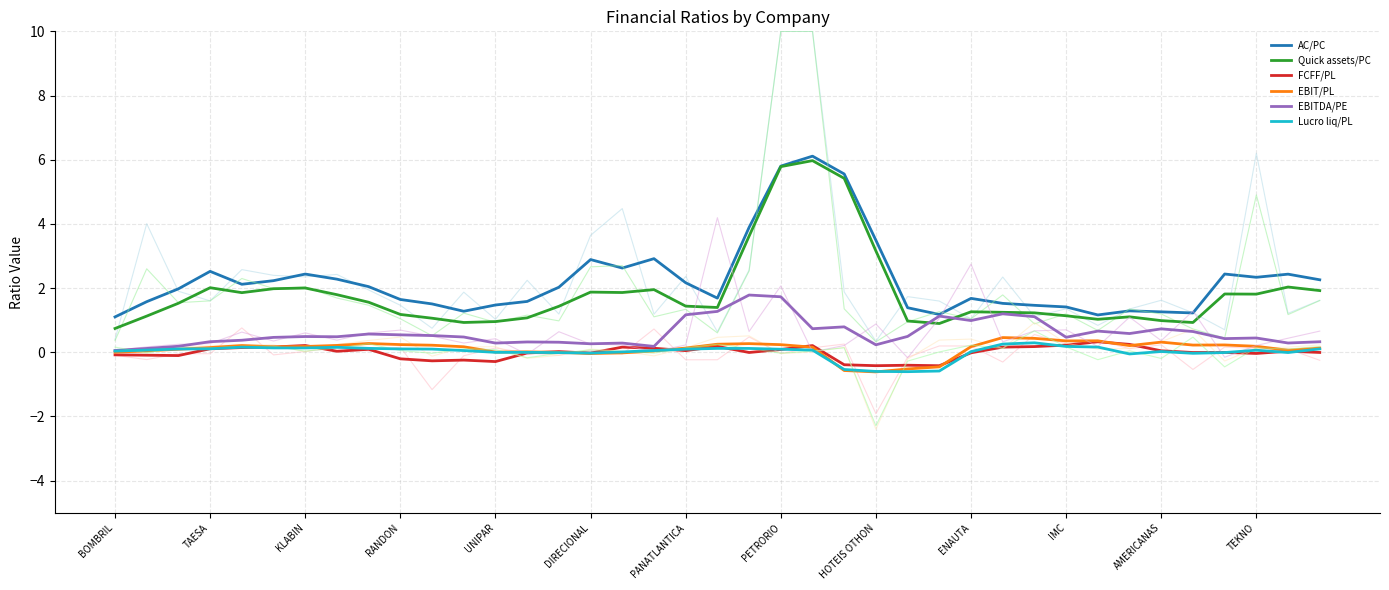

What is the minimum value for AC/PC?

1.1